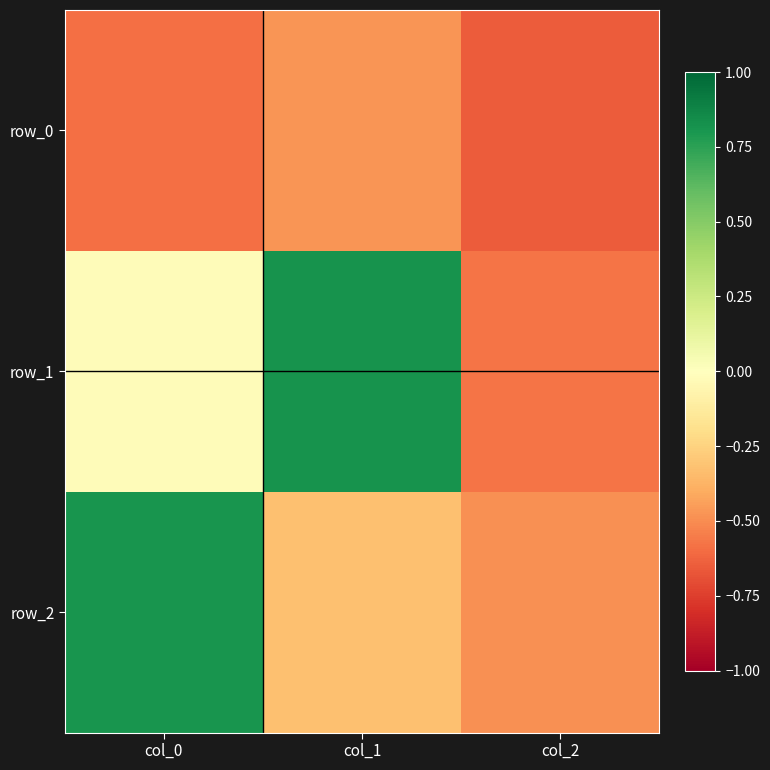

At which label does row_1 reach its minimum?

col_2